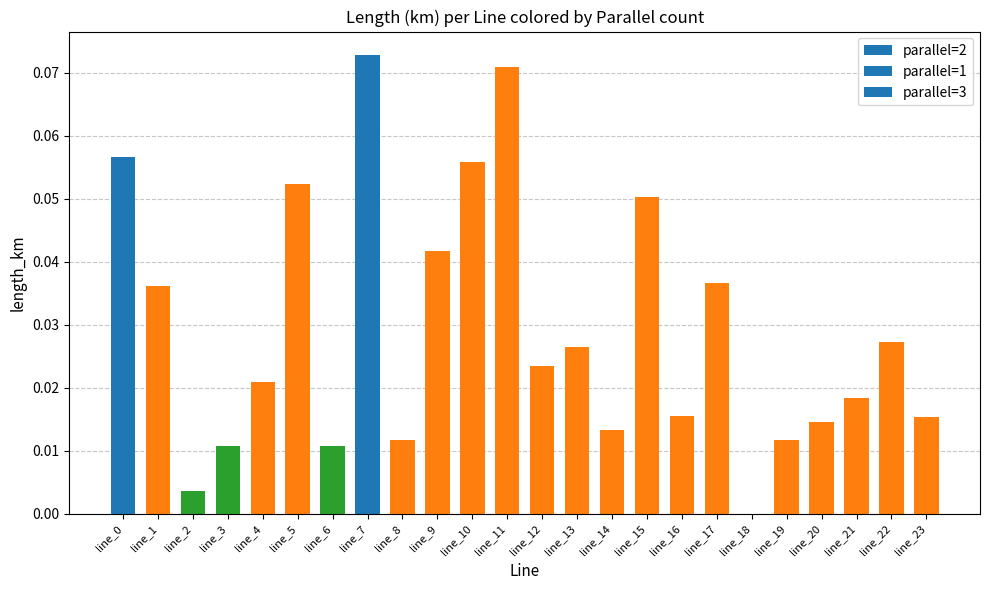

At which category does the chart reach its peak across all series?

line_7